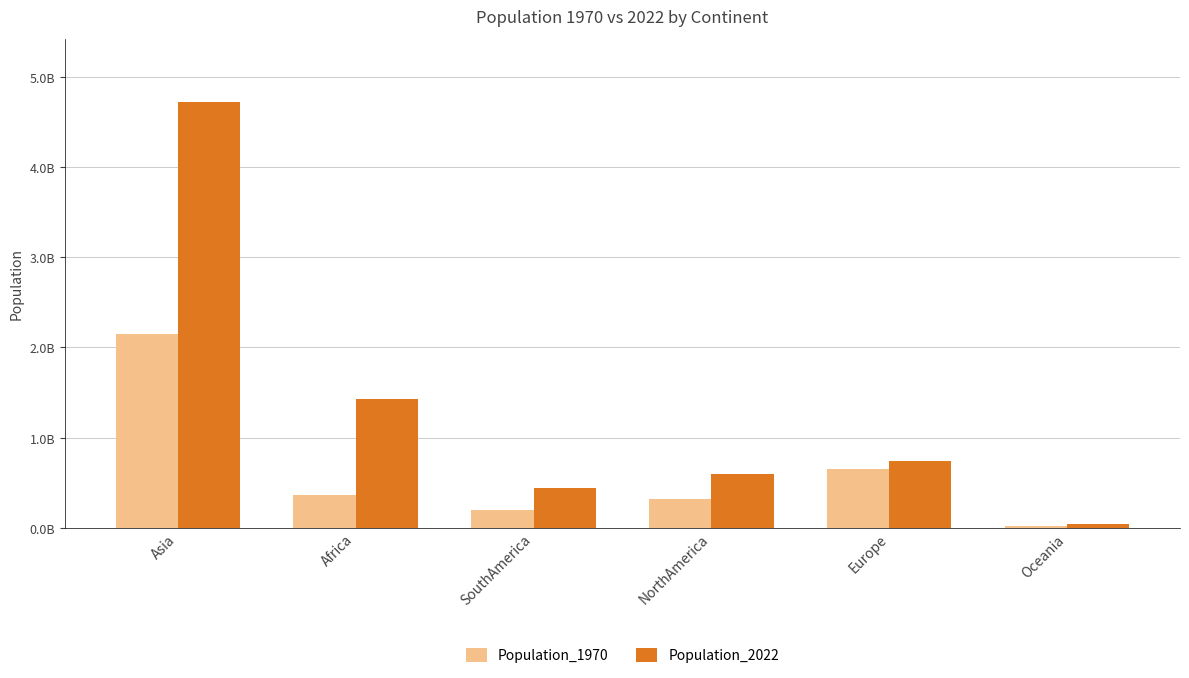

What is the value of the Population_2022 bar at the 6th from the left?

45038554